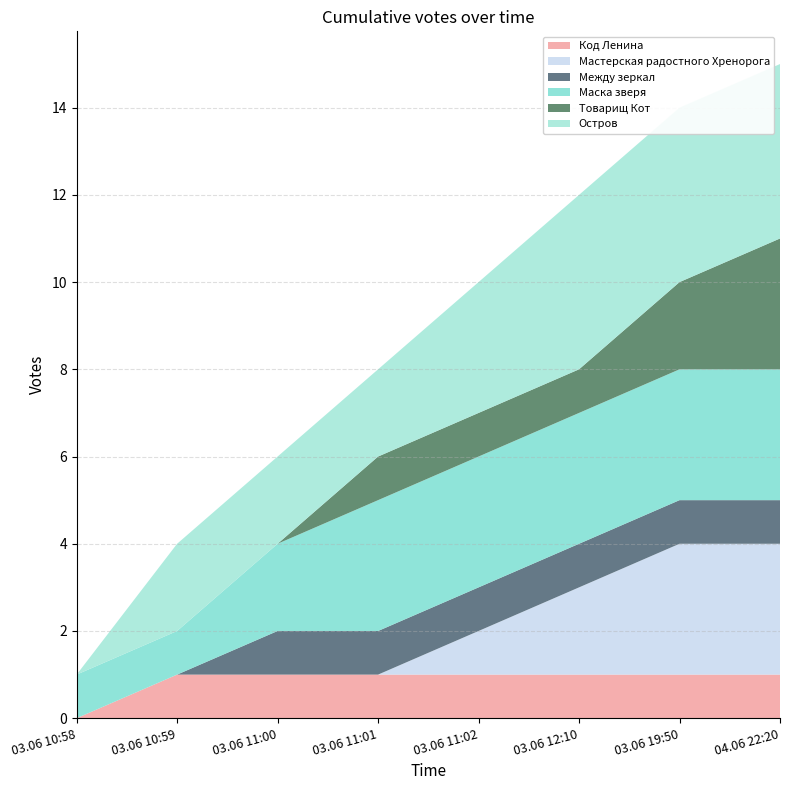

Reading left to right, what are all the values shown in this chart?

Код Ленина: 0	1	1	1	1	1	1	1
Мастерская радостного Хренорога: 0	0	0	0	1	2	3	3
Между зеркал: 0	0	1	1	1	1	1	1
Маска зверя: 1	1	2	3	3	3	3	3
Товарищ Кот: 0	0	0	1	1	1	2	3
Остров: 0	2	2	2	3	4	4	4